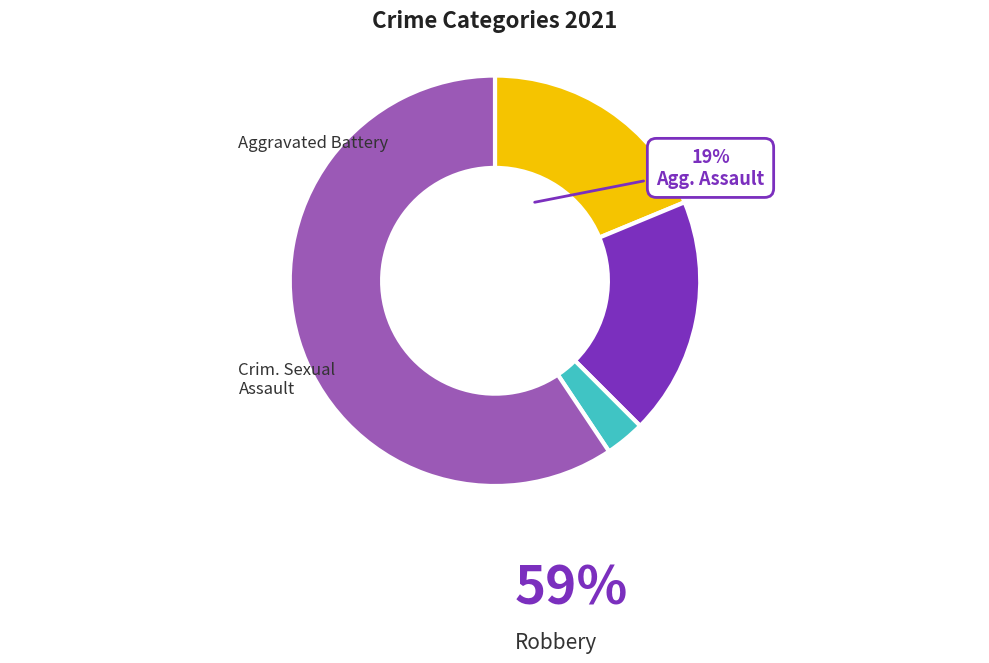

Is there a majority slice in this chart?

Yes